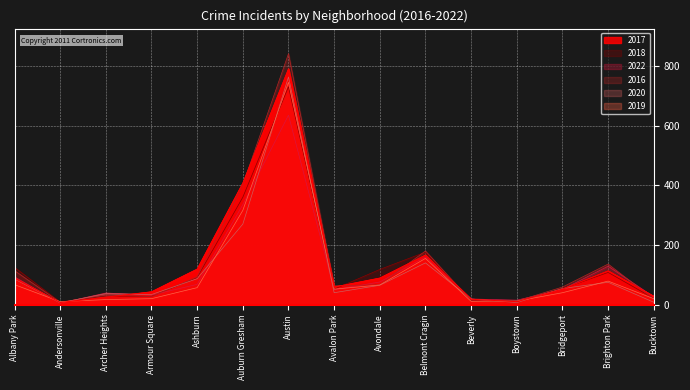

What position from the right is Belmont Cragin?

6